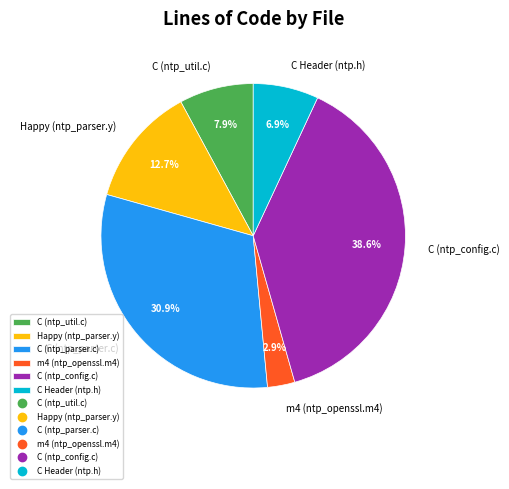

To the nearest percent, what is the combined percentage of m4 (ntp_openssl.m4) and C (ntp_config.c)?

42%